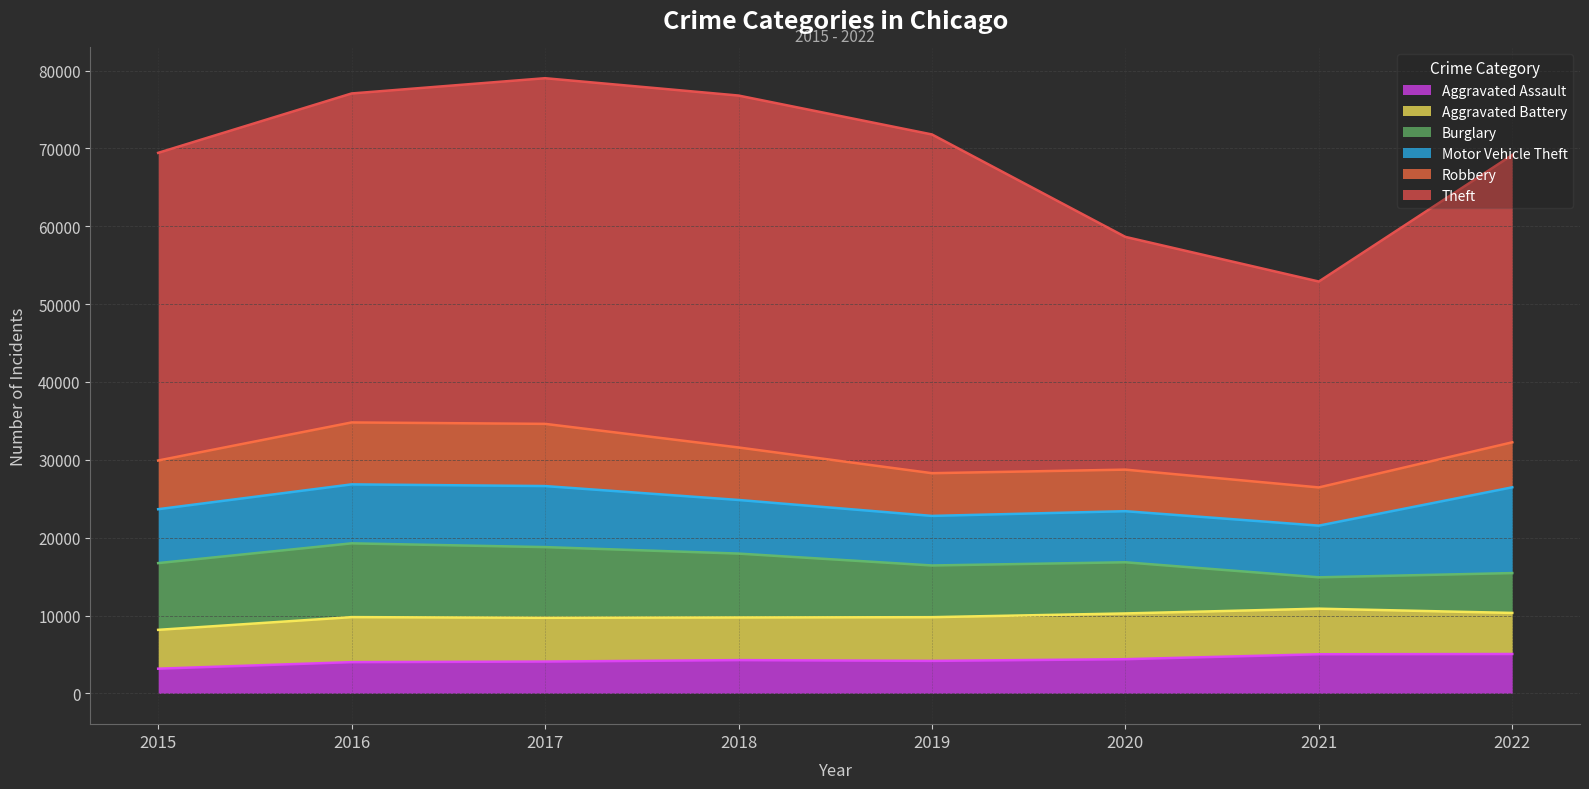

The value of Aggravated Battery at 2019 is 7322. True or false?

False